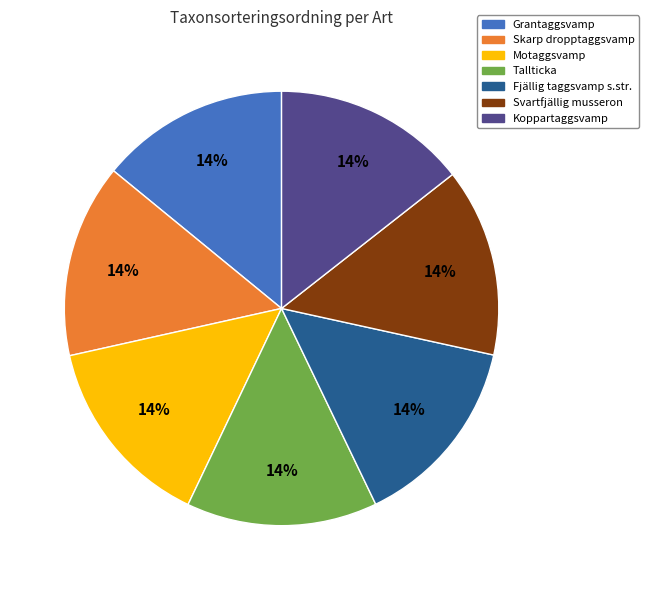

Is there any slice that represents more than half of the pie?

No